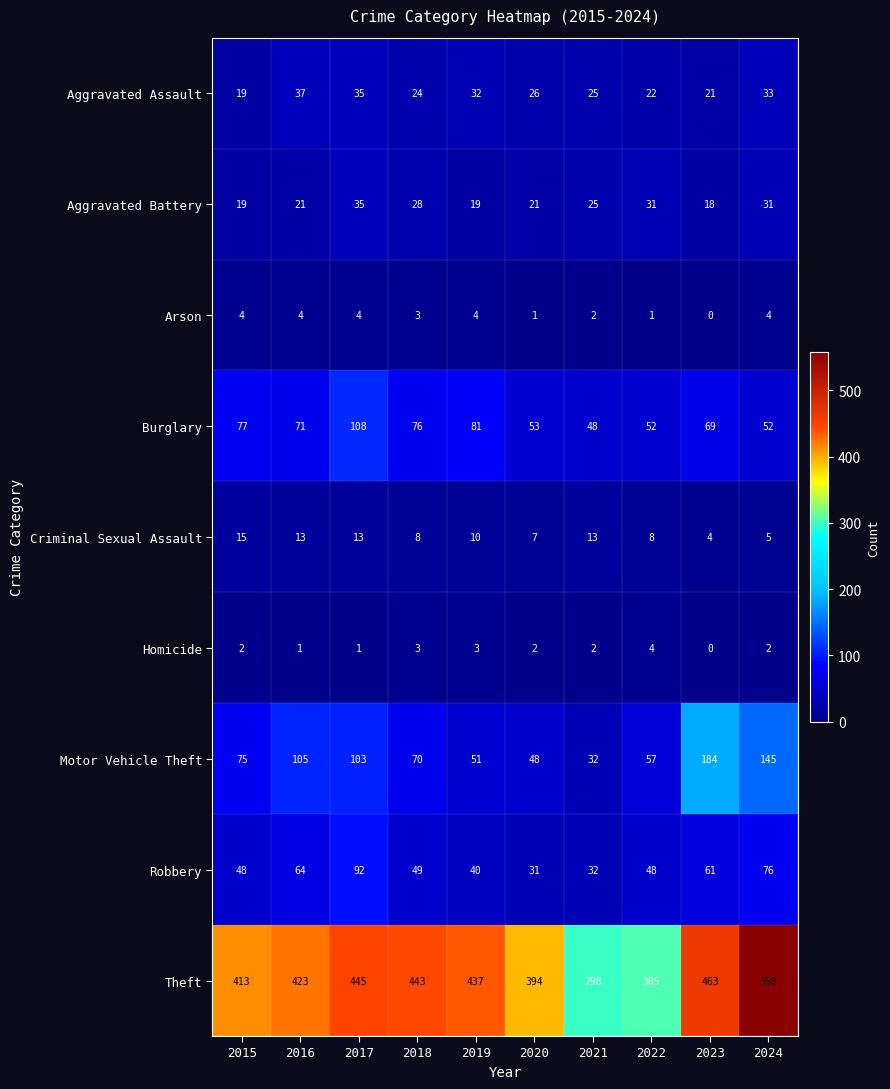

What is the sum of the Arson values at 2022 and 2018?

4